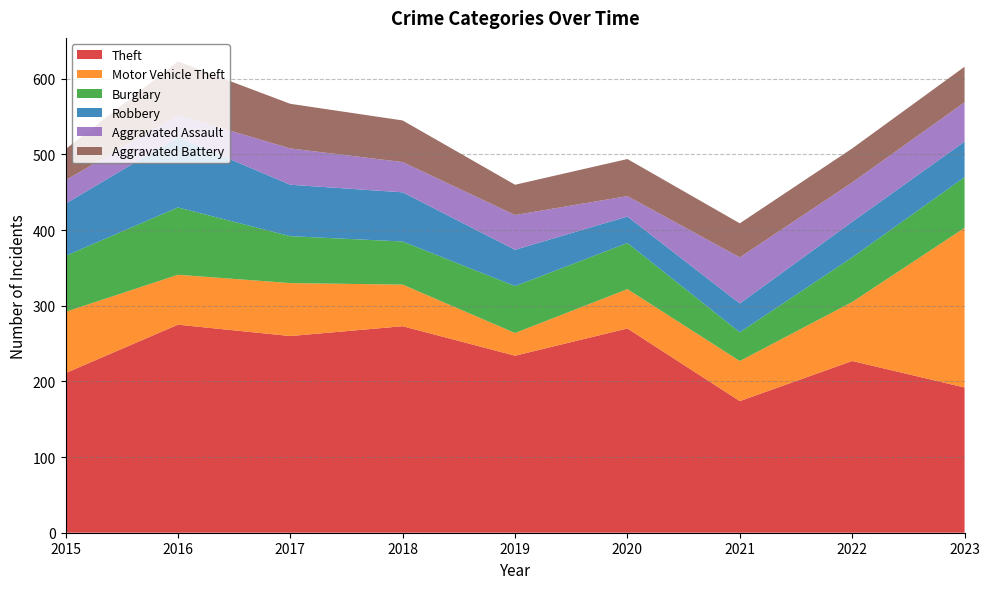

Reading right to left, extract all data points from this chart.

Theft: 2023=192	2022=227	2021=174	2020=270	2019=234	2018=273	2017=260	2016=275	2015=211
Motor Vehicle Theft: 2023=211	2022=78	2021=53	2020=52	2019=30	2018=55	2017=70	2016=66	2015=81
Burglary: 2023=67	2022=59	2021=38	2020=61	2019=62	2018=57	2017=62	2016=89	2015=74
Robbery: 2023=47	2022=47	2021=38	2020=35	2019=48	2018=65	2017=68	2016=93	2015=69
Aggravated Assault: 2023=52	2022=52	2021=61	2020=27	2019=46	2018=40	2017=48	2016=29	2015=31
Aggravated Battery: 2023=47	2022=45	2021=45	2020=49	2019=40	2018=55	2017=59	2016=71	2015=41